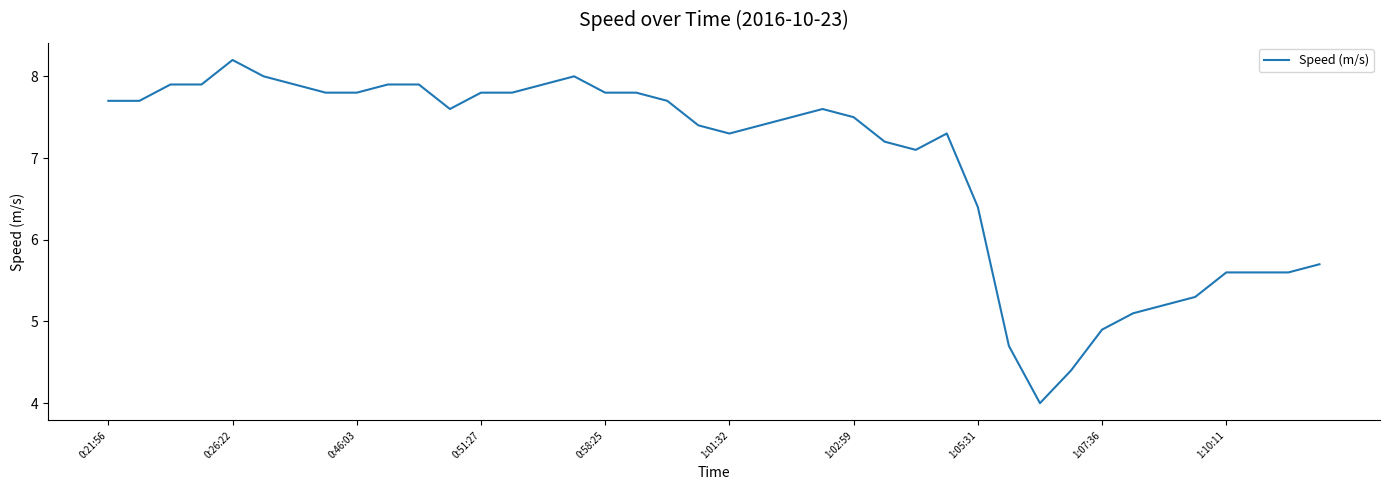

What is the smallest value displayed?

4.0